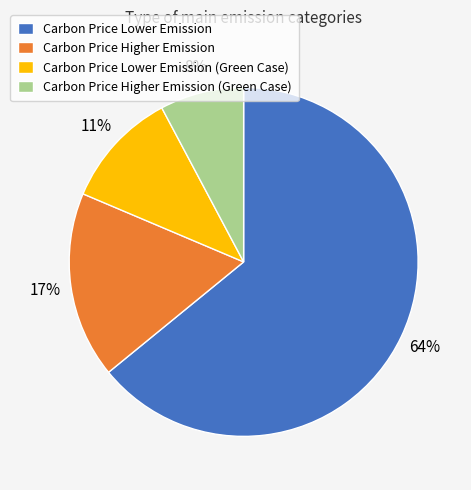

Which slice is the largest?

Carbon Price Lower Emission